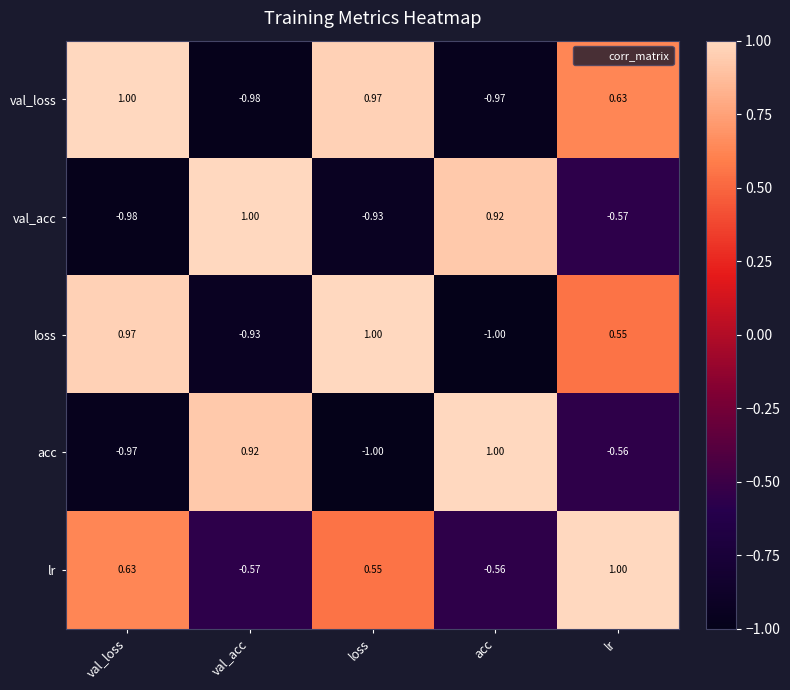

Where does the acc series first go above 0?

val_acc